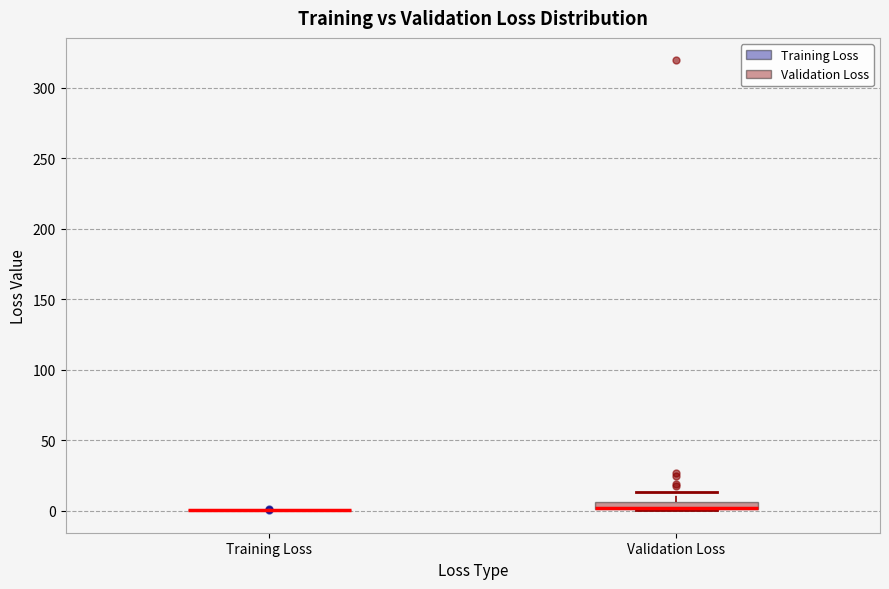

Comparing the boxes themselves (not the whiskers), which one is the tallest?

Validation Loss